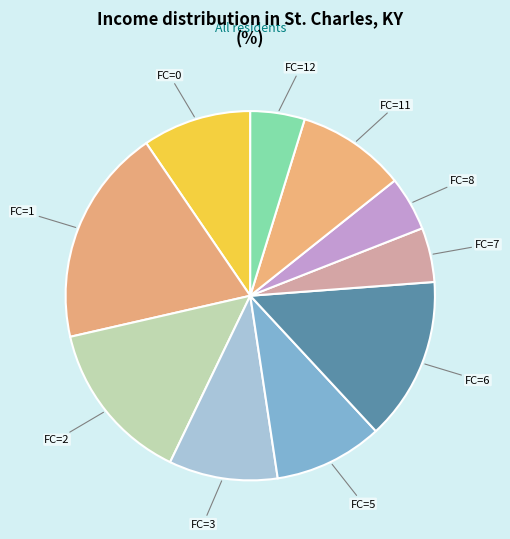

Is the sum of FC=5 and FC=8 greater than half?

No